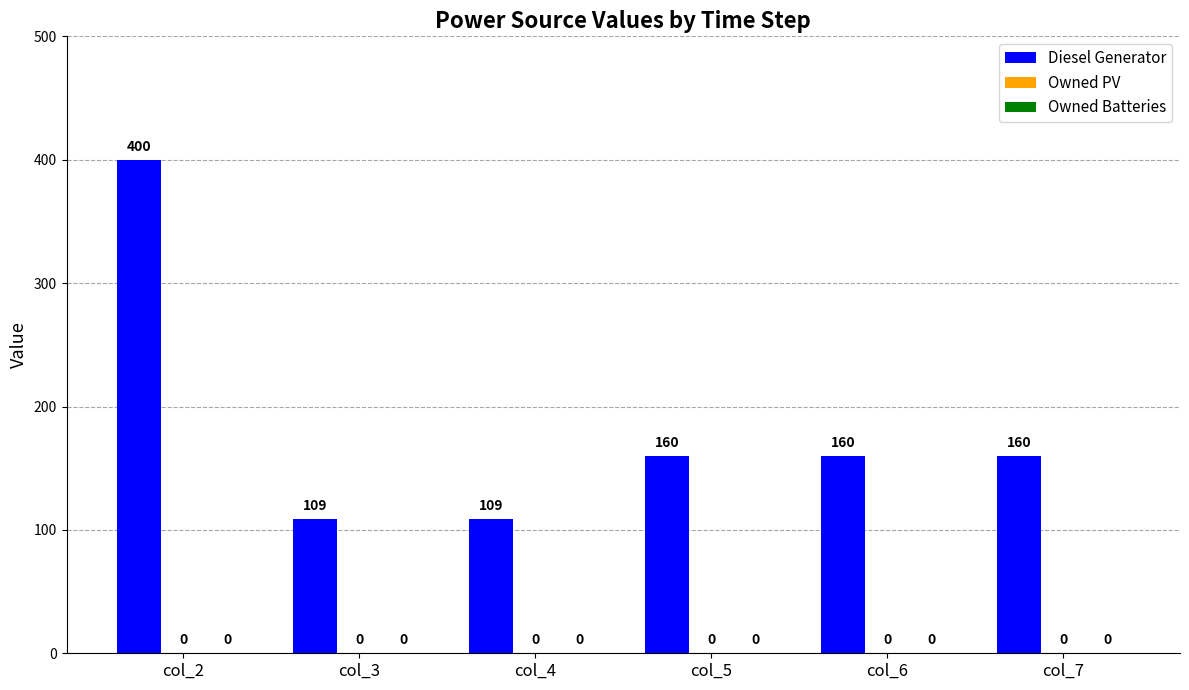

Reading right to left, list all the values displayed in this chart.

Diesel Generator: col_7=160	col_6=160	col_5=160	col_4=109	col_3=109	col_2=400
Owned PV: col_7=0	col_6=0	col_5=0	col_4=0	col_3=0	col_2=0
Owned Batteries: col_7=0	col_6=0	col_5=0	col_4=0	col_3=0	col_2=0